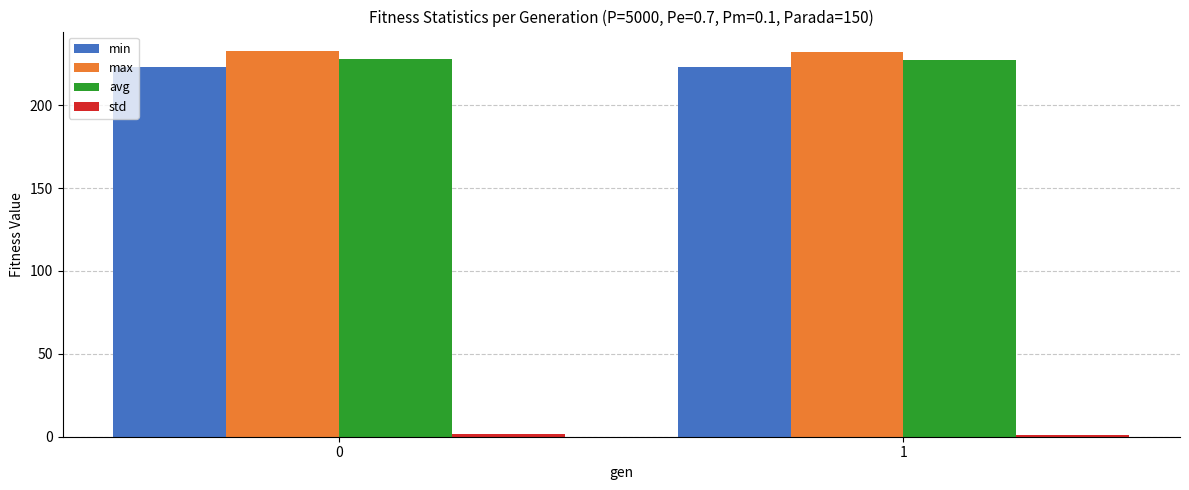

The min series shows 144.9 at 0. True or false?

False